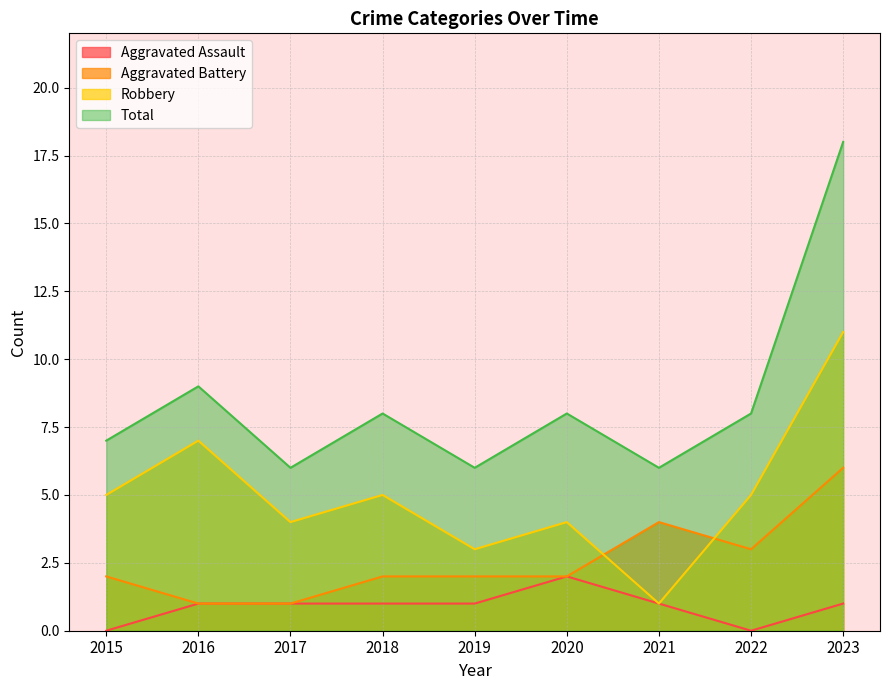

Does the chart have visible grid lines?

Yes